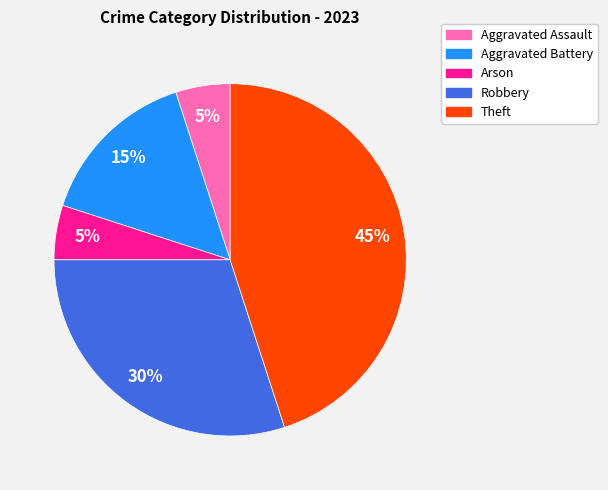

Is there a majority slice in this chart?

No